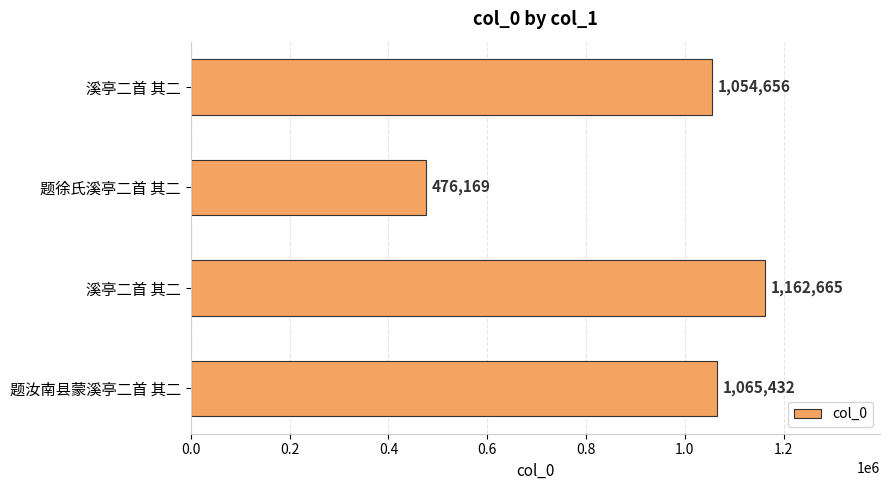

Count the number of categories in the chart.

4